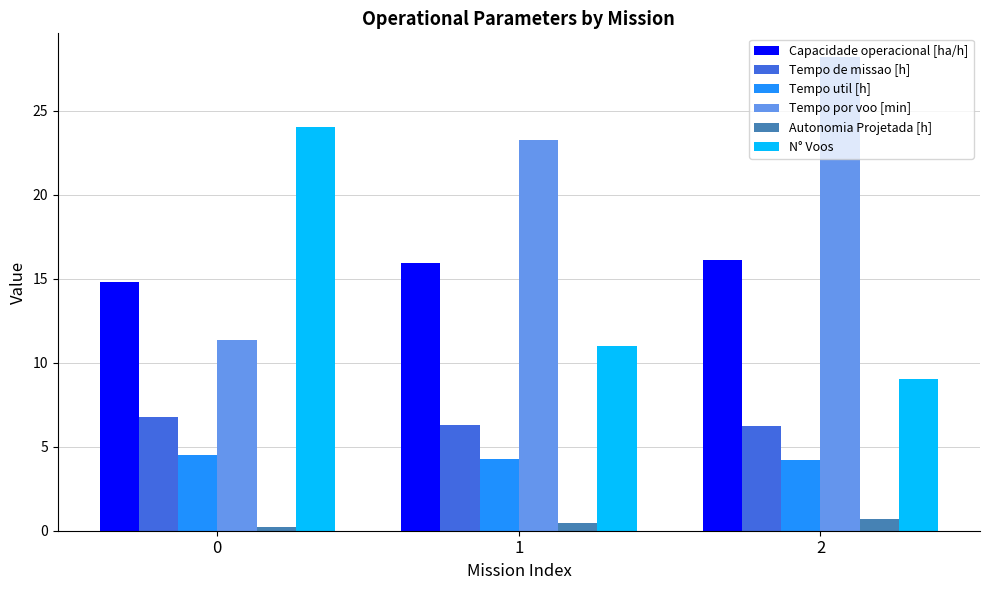

What is the minimum value for Capacidade operacional [ha/h]?

14.8